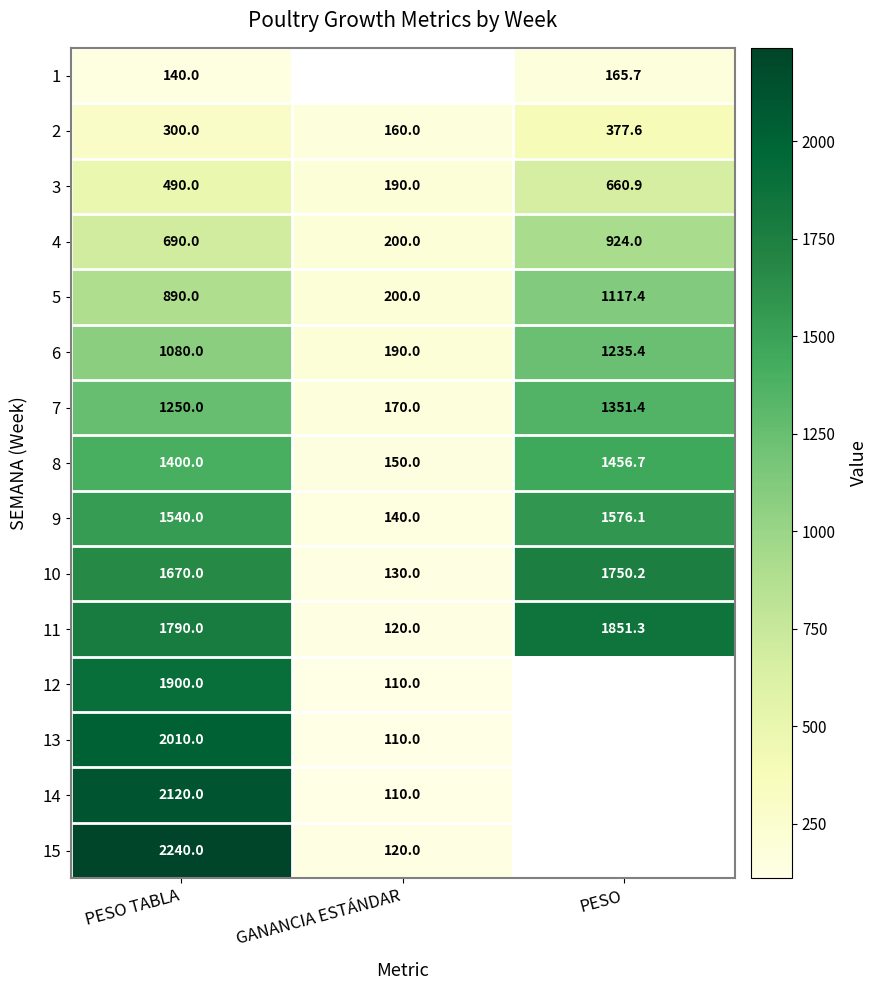

Is it true that 8 equals 1400.0 at PESO TABLA?

True